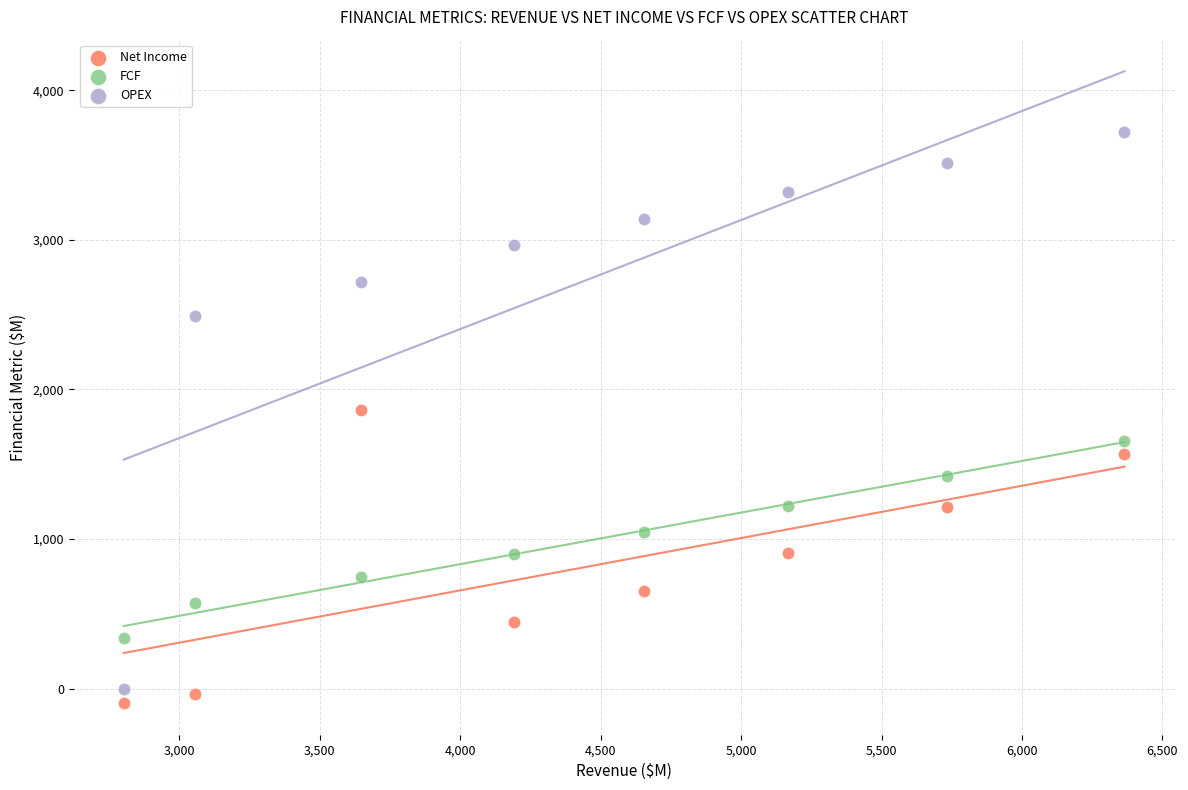

What is the X range (max minus min) for the scatter plot?

3563.1